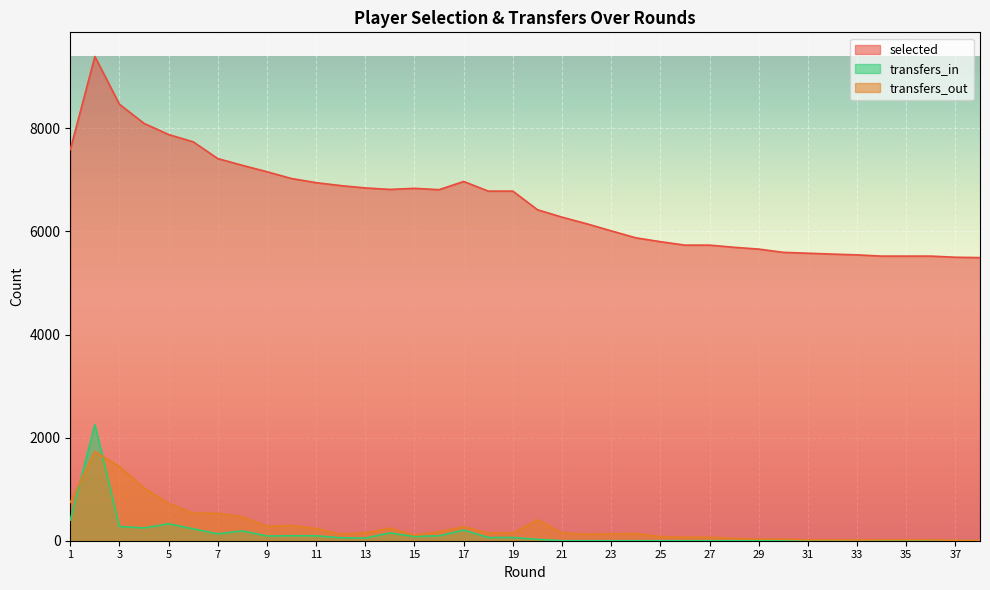

What is the sum of the selected values at 32 and 23?

11573